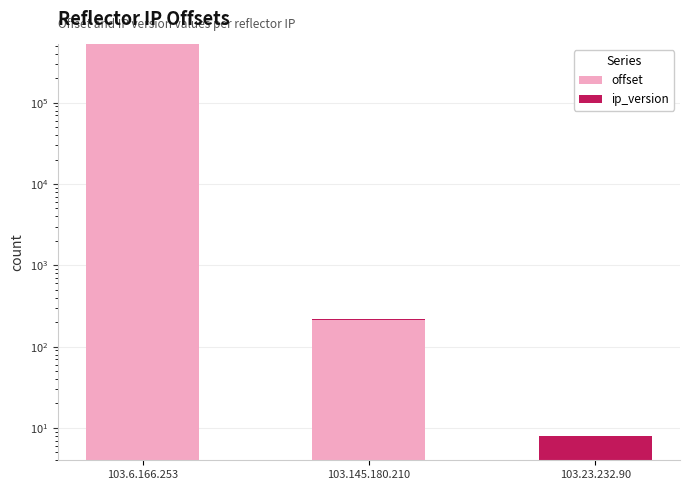

Which has a higher value, 103.23.232.90 or 103.6.166.253?

103.6.166.253